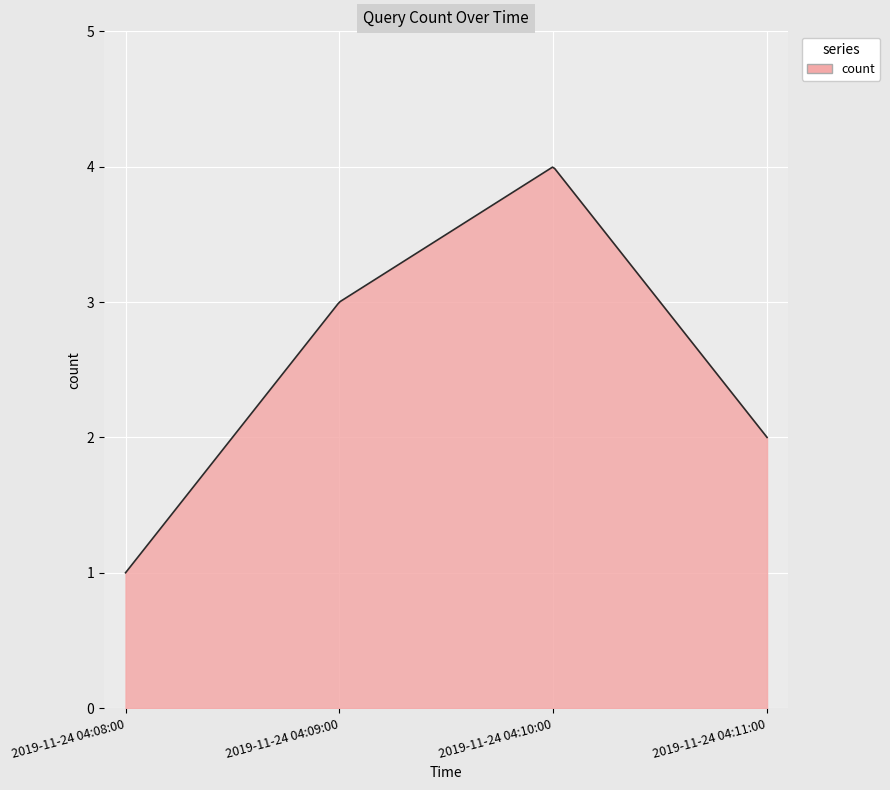

What is the greatest value displayed?

4.0